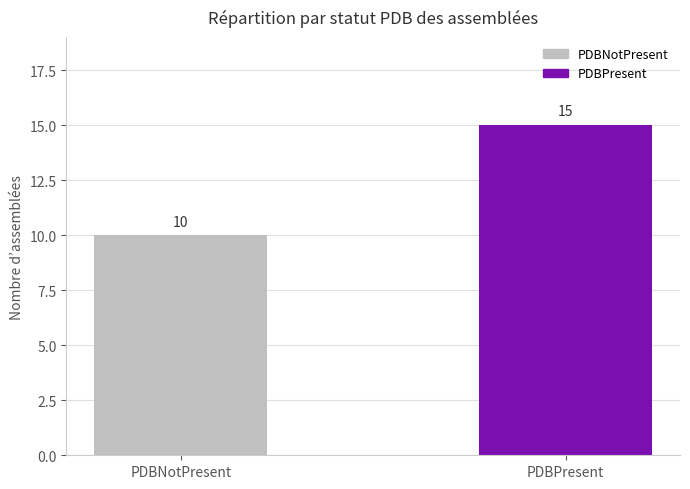

Is it true that the value at PDBPresent is 15?

True